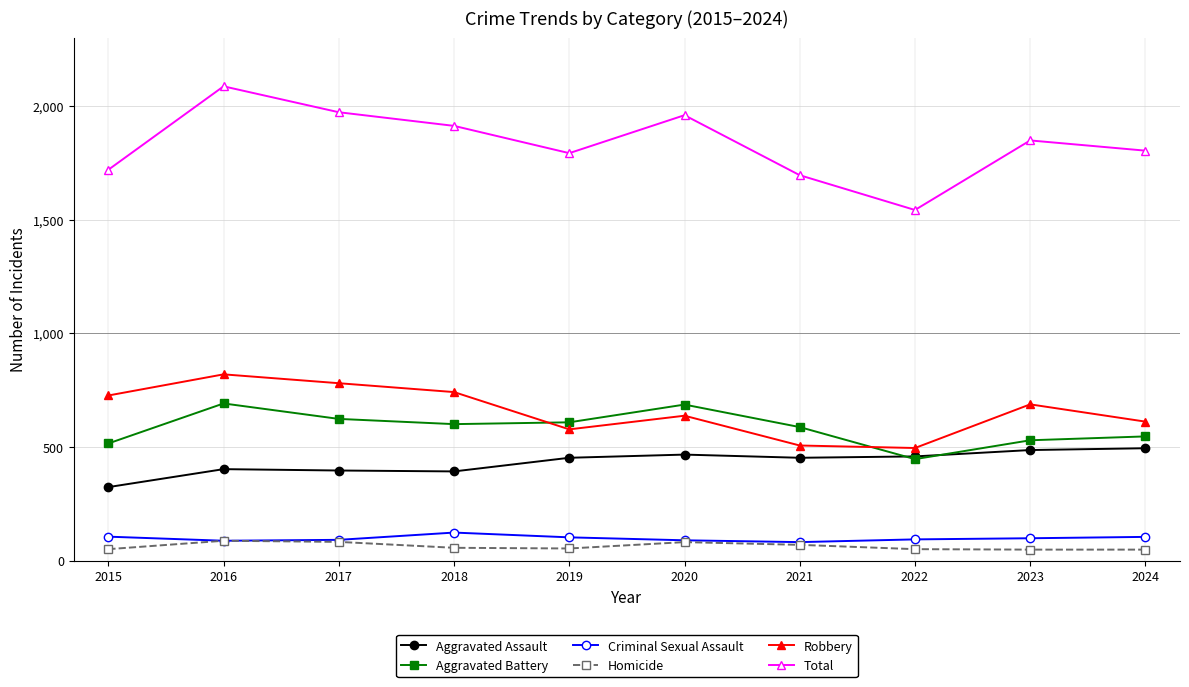

What are all the series names shown in the legend?

Aggravated Assault, Aggravated Battery, Criminal Sexual Assault, Homicide, Robbery, Total